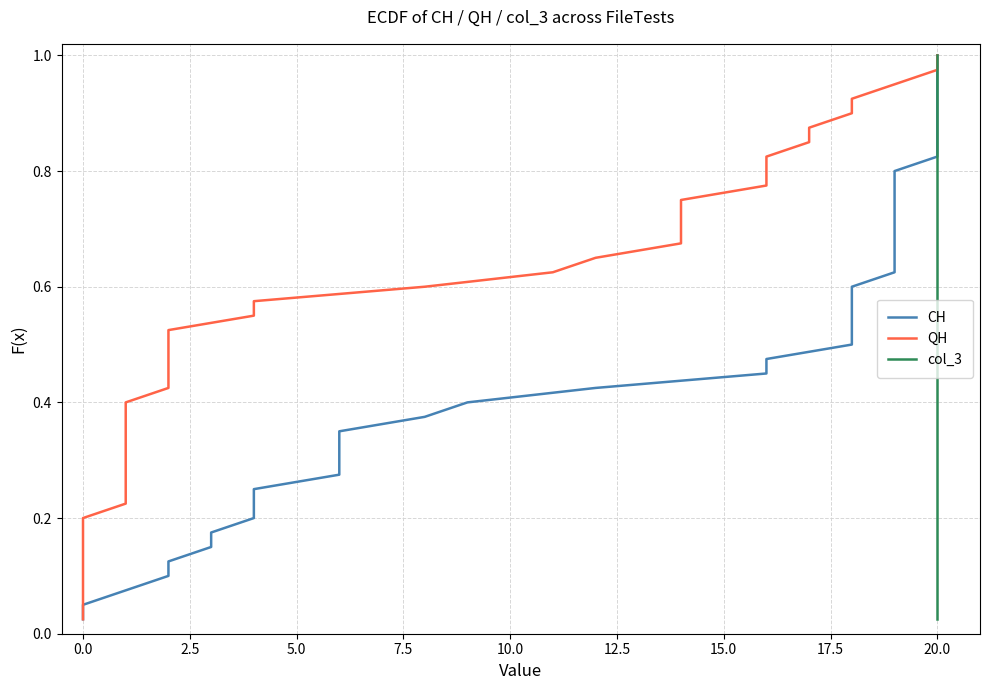

Reading left to right, what are all the values shown in this chart?

CH: 0.0	0.1	0.1	0.1	0.1	0.1	0.2	0.2	0.2	0.2	0.3	0.3	0.3	0.3	0.4	0.4	0.4	0.5	0.5	0.5	0.5	0.6	0.6	0.6	0.6	0.7	0.7	0.7	0.7	0.8	0.8	0.8	0.8	0.8	0.9	0.9	0.9	0.9	1.0	1.0
QH: 0.0	0.1	0.1	0.1	0.1	0.1	0.2	0.2	0.2	0.2	0.3	0.3	0.3	0.3	0.4	0.4	0.4	0.5	0.5	0.5	0.5	0.6	0.6	0.6	0.6	0.7	0.7	0.7	0.7	0.8	0.8	0.8	0.8	0.8	0.9	0.9	0.9	0.9	1.0	1.0
col_3: 0.0	0.1	0.1	0.1	0.1	0.1	0.2	0.2	0.2	0.2	0.3	0.3	0.3	0.3	0.4	0.4	0.4	0.5	0.5	0.5	0.5	0.6	0.6	0.6	0.6	0.7	0.7	0.7	0.7	0.8	0.8	0.8	0.8	0.8	0.9	0.9	0.9	0.9	1.0	1.0